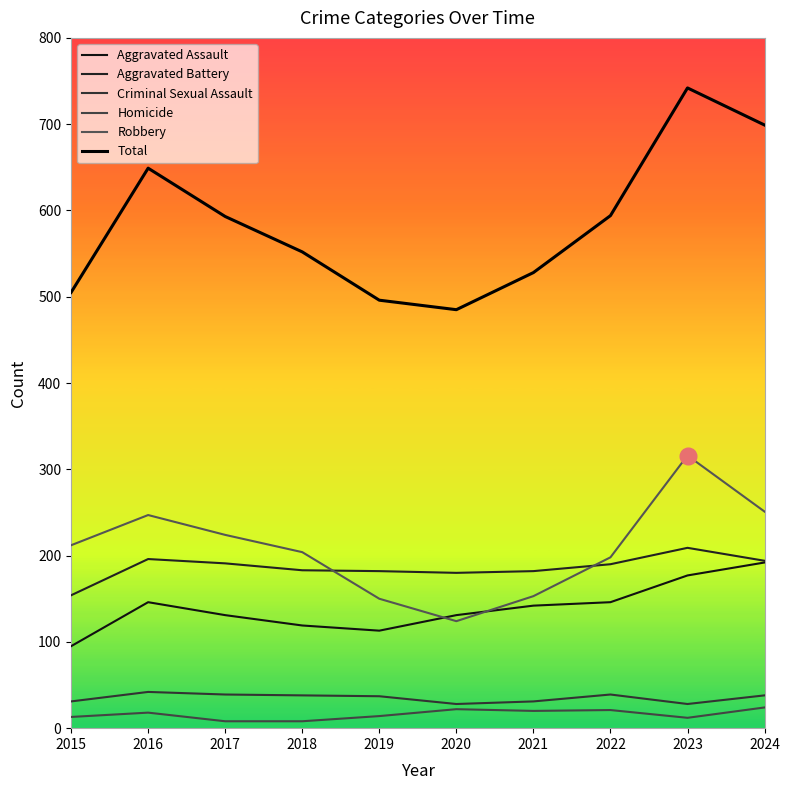

Which label corresponds to the largest value in the chart?

2023